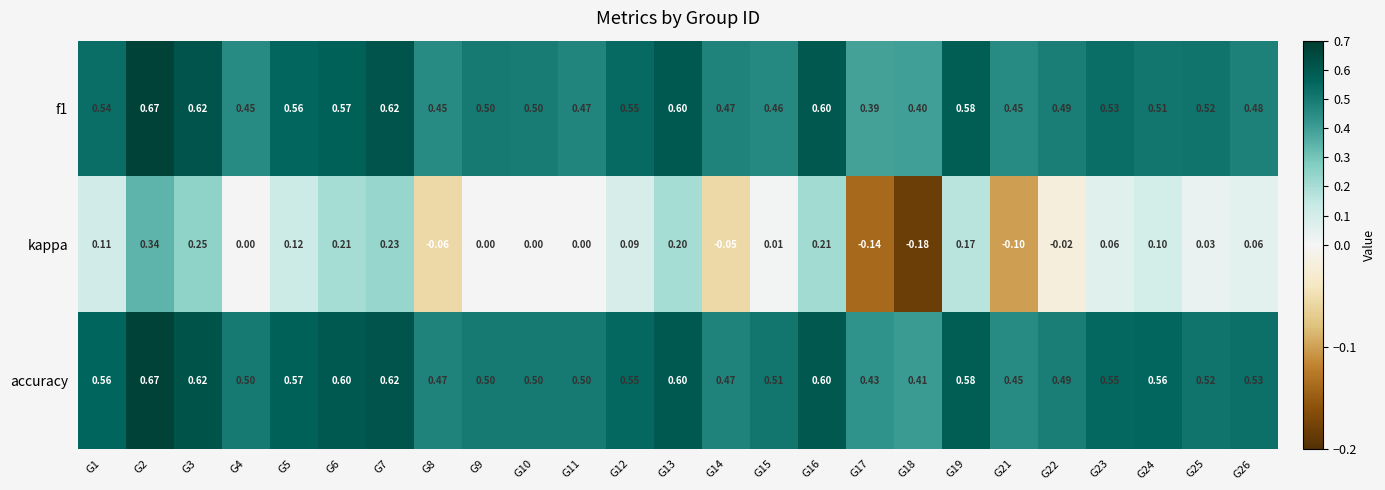

How many distinct data groups are displayed?

3